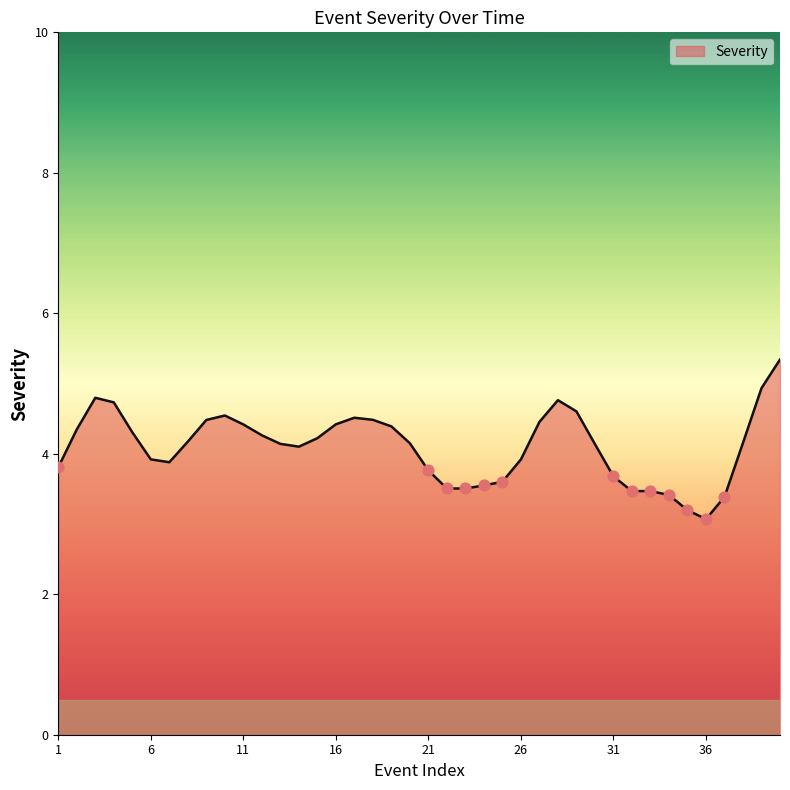

What is the difference between the maximum and minimum values?

2.3